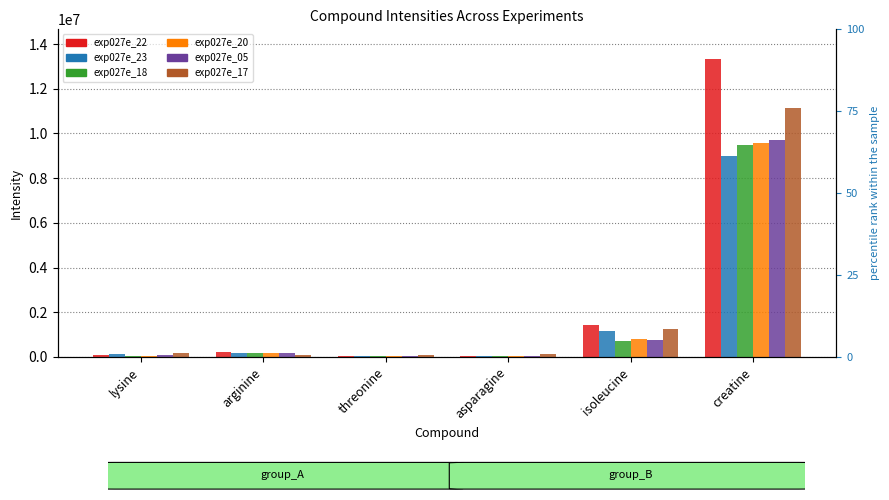

The value of exp027e_22 at threonine is 48180.2. True or false?

False